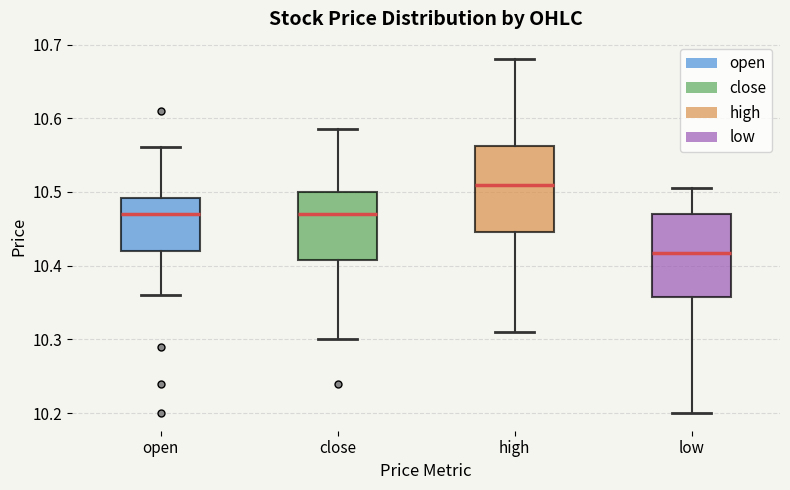

Which box's median line is the highest?

high